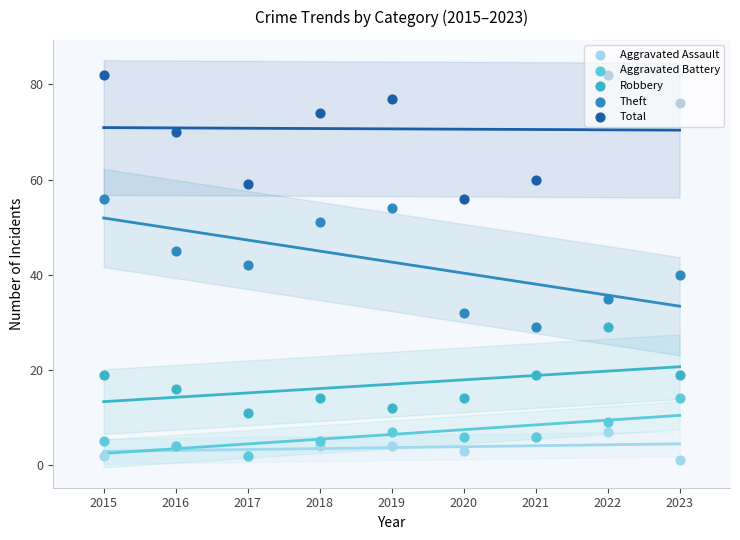

Which series has the largest Y range (max minus min)?

Theft